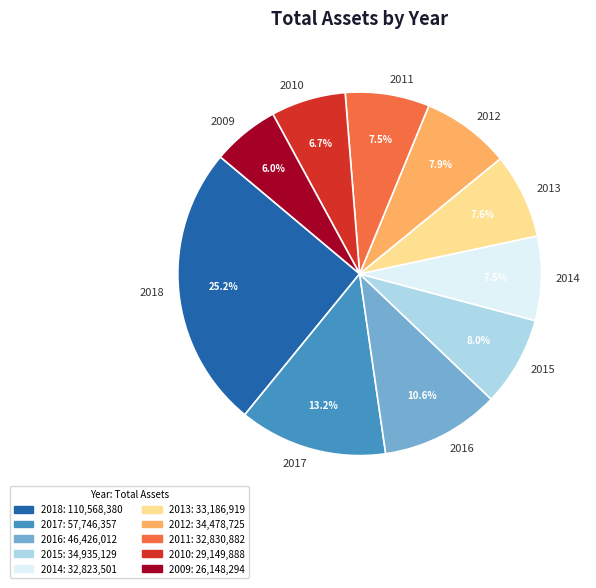

What is the ratio of the value at 2012 to the value at 2014?

1.1